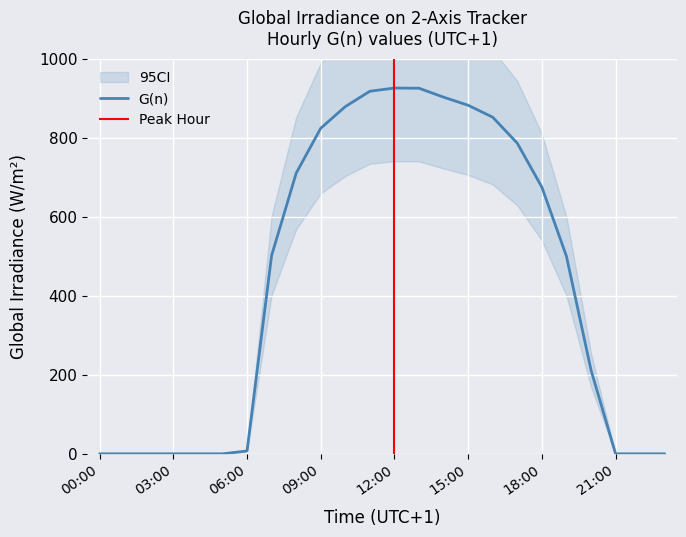

What is the sum of all values?

10500.4